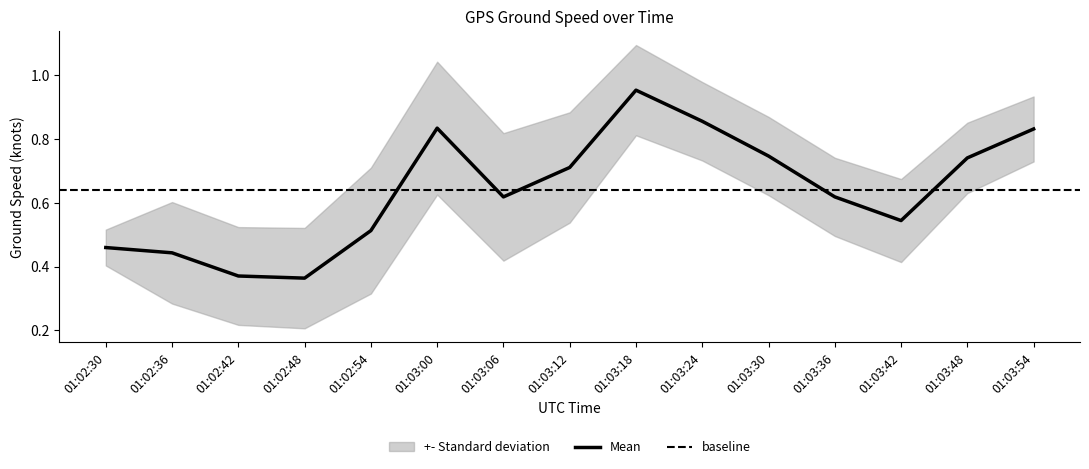

What is the change in value from 01:02:54 to 01:03:00?

+0.3